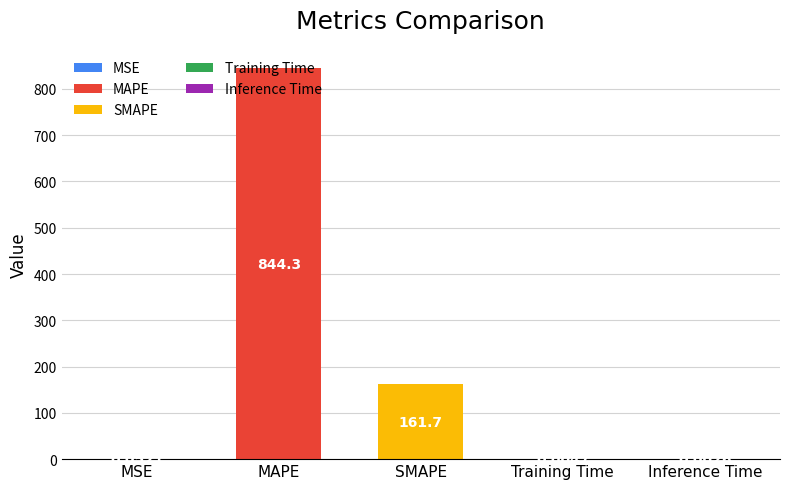

Which has a higher value, Training Time or MSE?

MSE